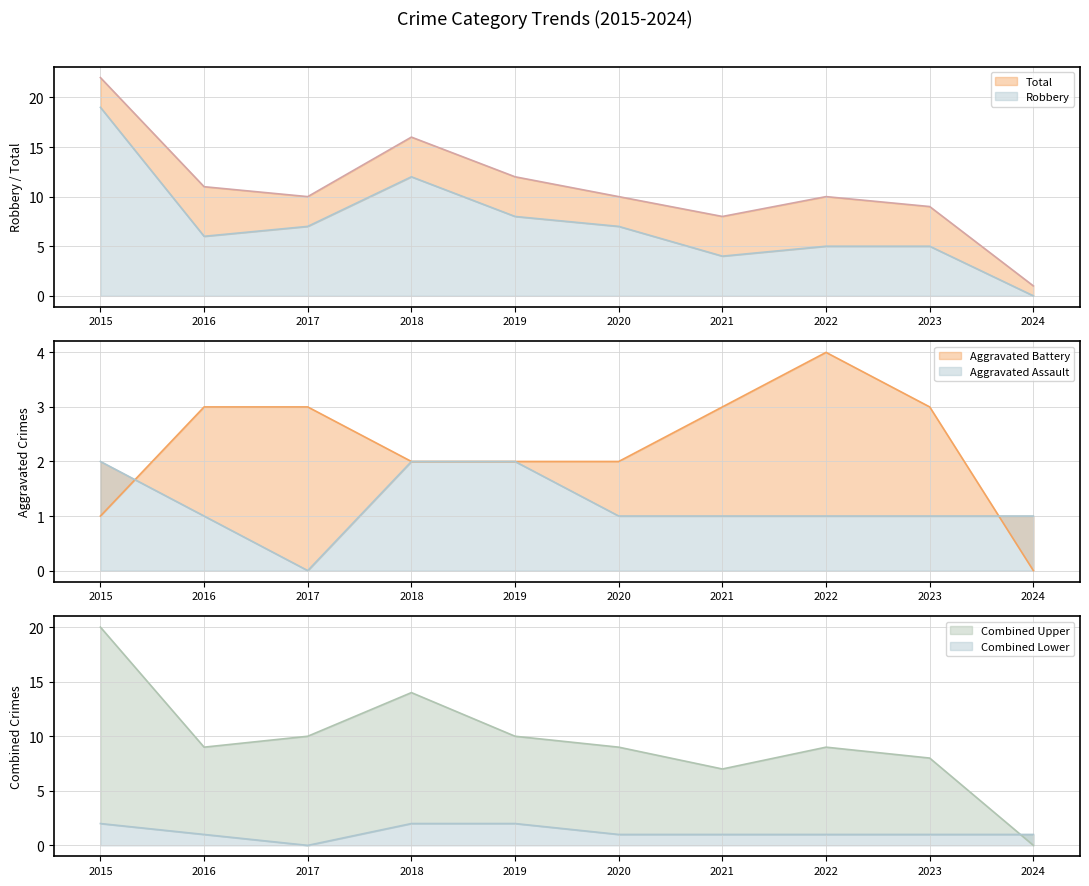

What is the total value across all series at 2018?

32